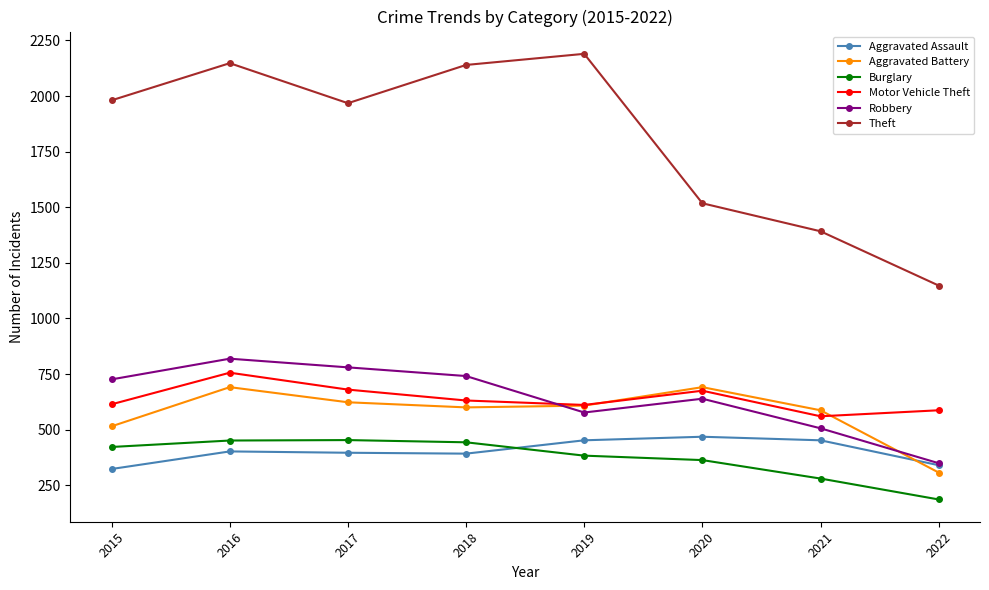

At which label does Robbery reach its minimum?

2022